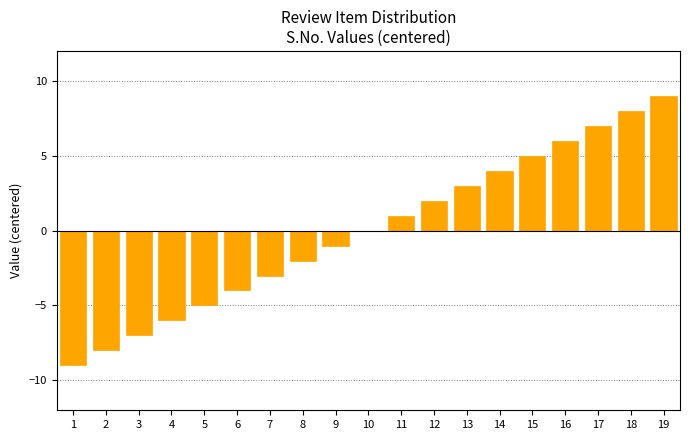

Reading left to right, extract all data points from this chart.

1=-9	2=-8	3=-7	4=-6	5=-5	6=-4	7=-3	8=-2	9=-1	10=0	11=1	12=2	13=3	14=4	15=5	16=6	17=7	18=8	19=9